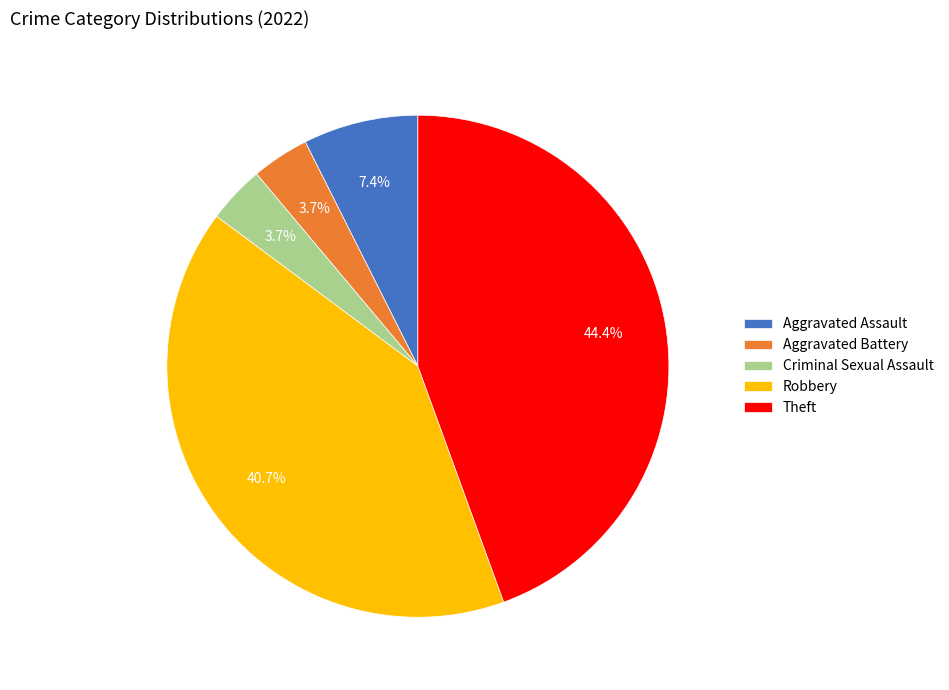

How many slices are in this pie chart?

5